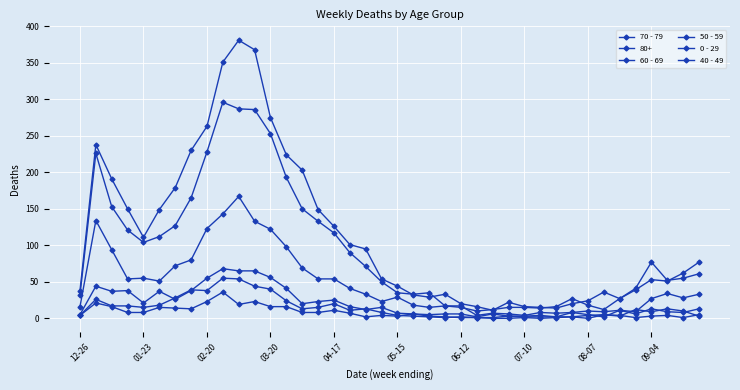

How many series are shown in this chart?

6